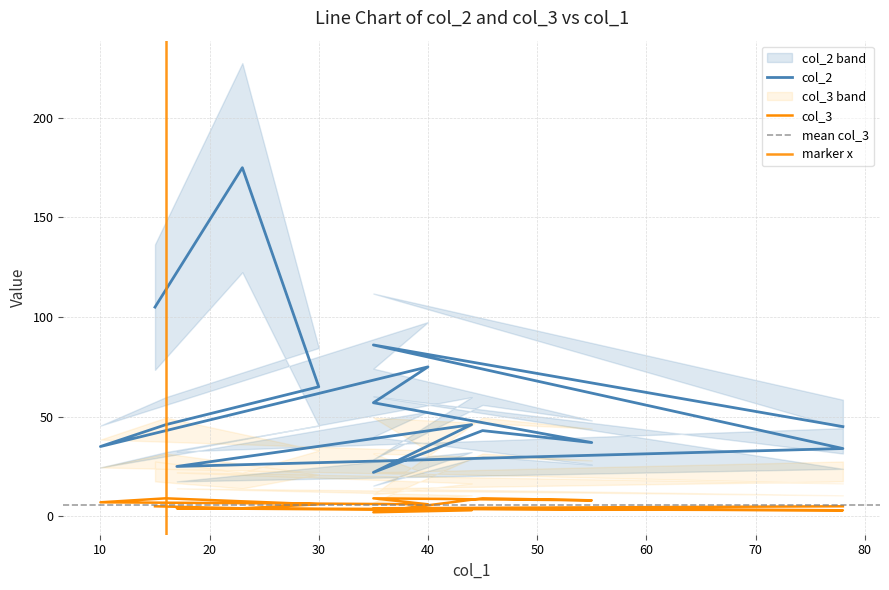

What is the difference between the maximum and minimum values in the col_2 series?

153